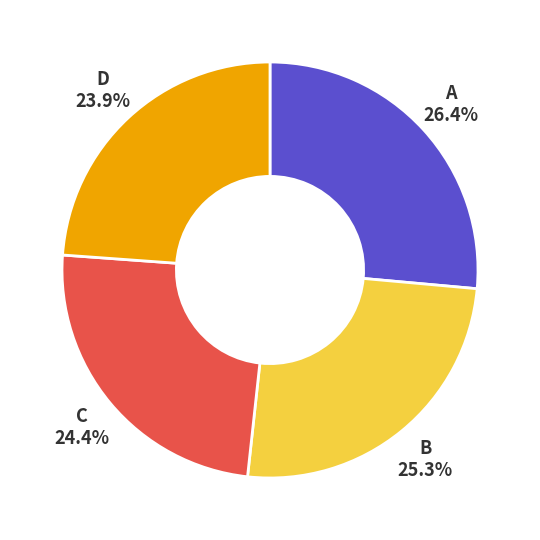

Is there a majority slice in this chart?

No